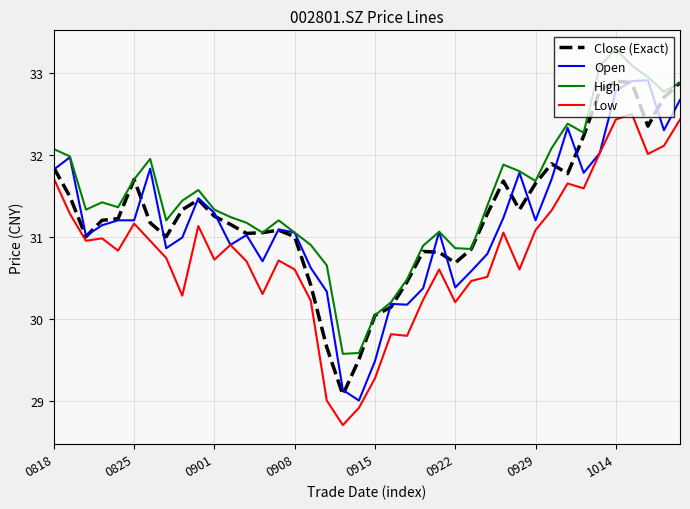

What is the greatest value displayed?

33.3